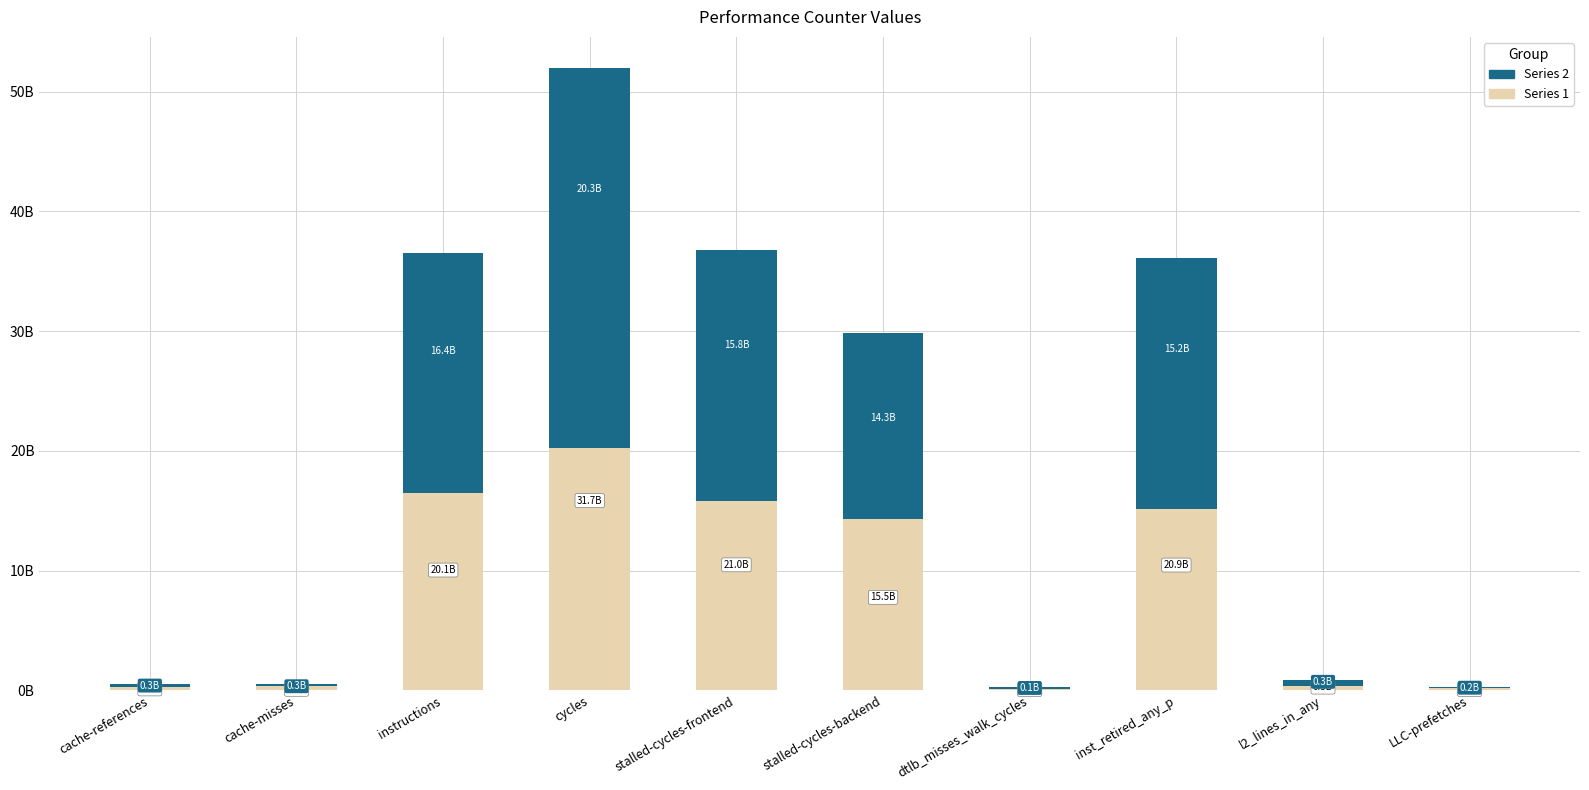

Are the bars grouped side by side (vs. stacked)?

No